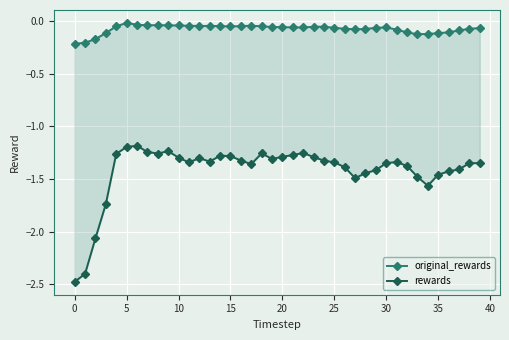

Reading right to left, list all the values displayed in this chart.

original_rewards: -0.1	-0.1	-0.1	-0.1	-0.1	-0.1	-0.1	-0.1	-0.1	-0.1	-0.1	-0.1	-0.1	-0.1	-0.1	-0.1	-0.1	-0.1	-0.1	-0.1	-0.1	-0.0	-0.0	-0.0	-0.1	-0.0	-0.0	-0.0	-0.0	-0.0	-0.0	-0.0	-0.0	-0.0	-0.0	-0.0	-0.1	-0.2	-0.2	-0.2
rewards: -1.3	-1.3	-1.4	-1.4	-1.5	-1.6	-1.5	-1.4	-1.3	-1.3	-1.4	-1.4	-1.5	-1.4	-1.3	-1.3	-1.3	-1.3	-1.3	-1.3	-1.3	-1.3	-1.4	-1.3	-1.3	-1.3	-1.3	-1.3	-1.3	-1.3	-1.2	-1.3	-1.2	-1.2	-1.2	-1.3	-1.7	-2.1	-2.4	-2.5